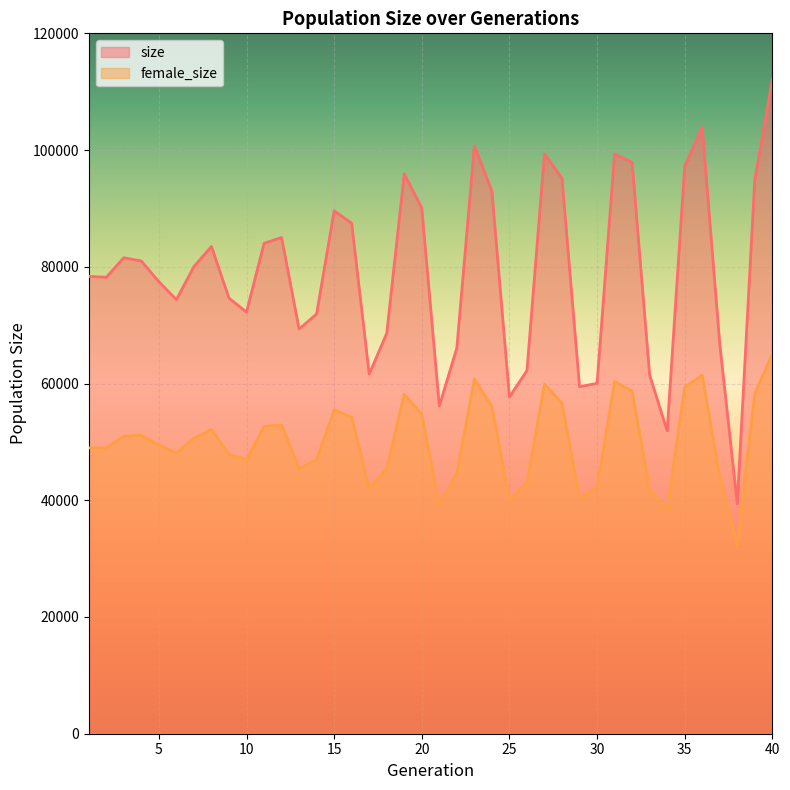

True or false: size and female_size cross at least once.

False